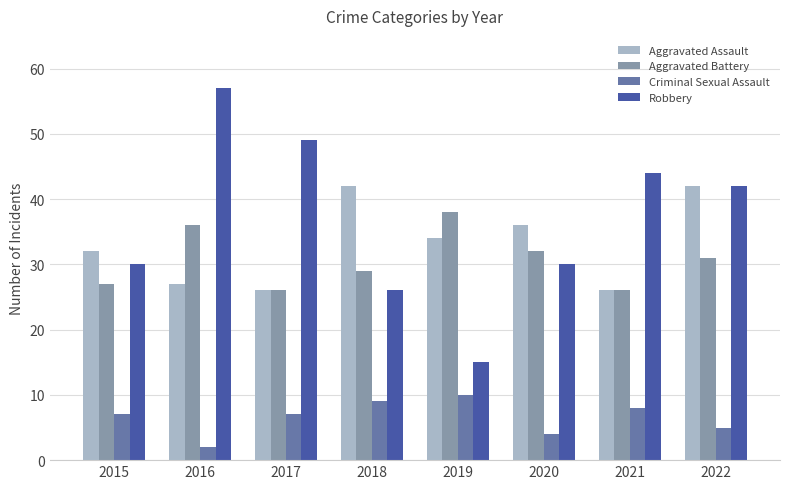

Is it true that Aggravated Battery equals 26 at 2017?

True